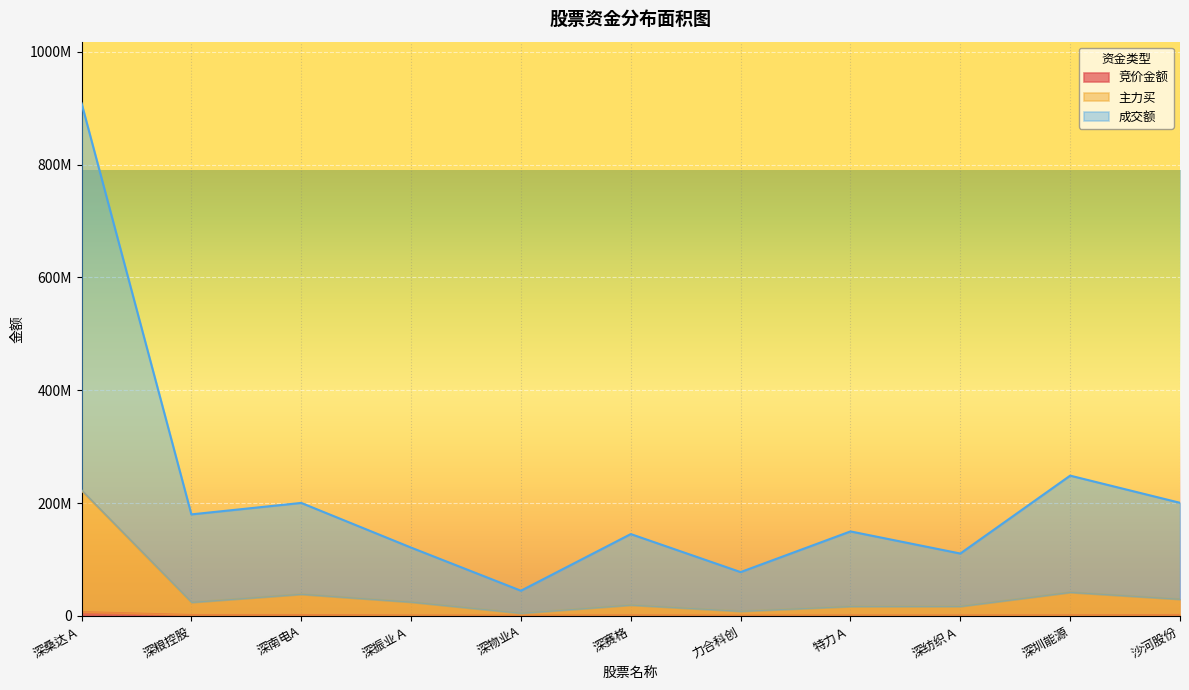

How many lines are shown in the chart?

3